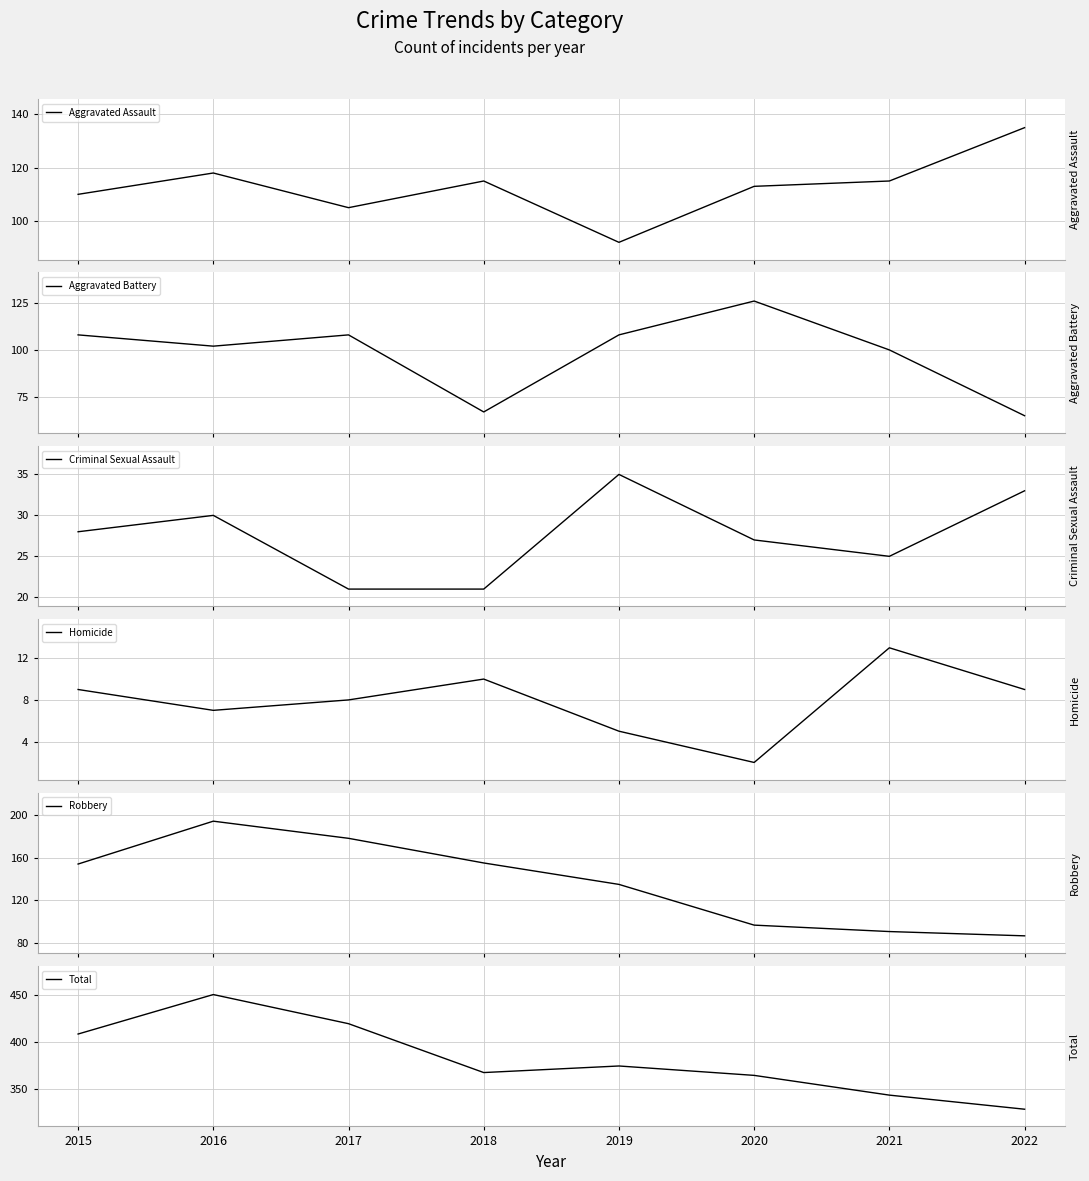

Where is Robbery nearest to the value 140?

2019